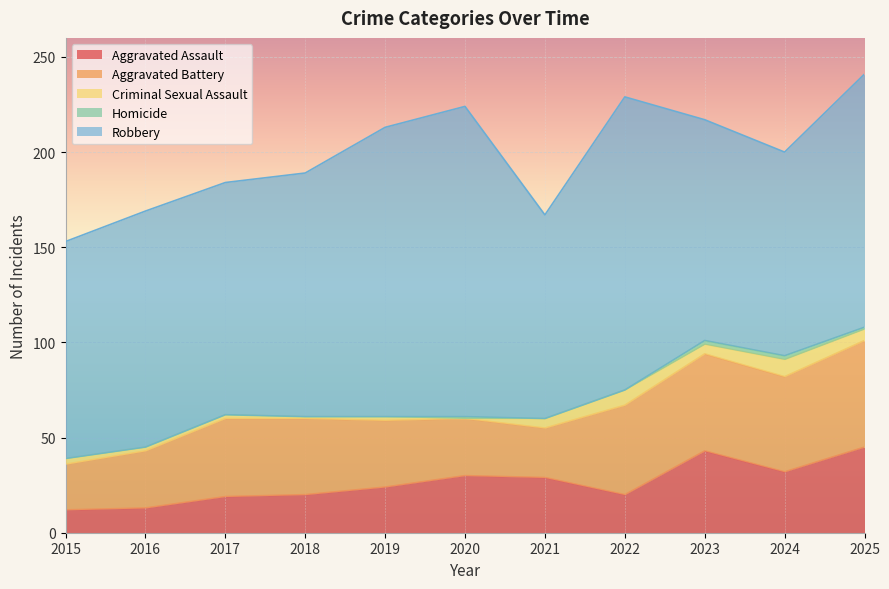

At which label does Aggravated Assault first exceed 24?

2020